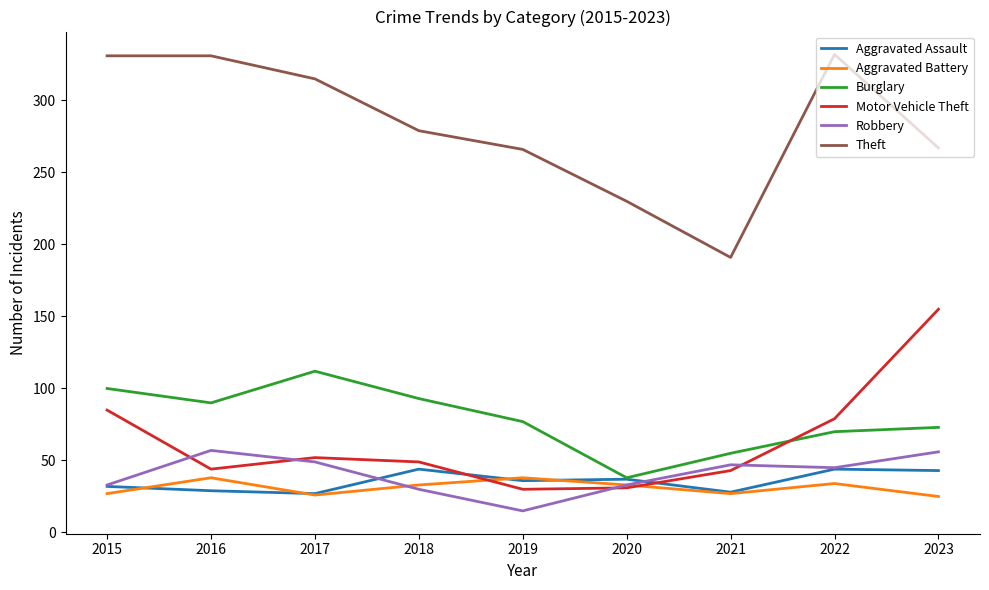

What is the difference between the maximum and minimum values in the Aggravated Battery series?

13